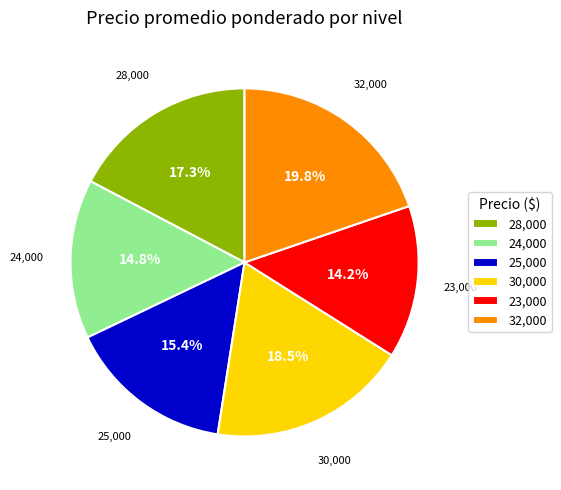

Does 30,000 represent more than half of the total?

No